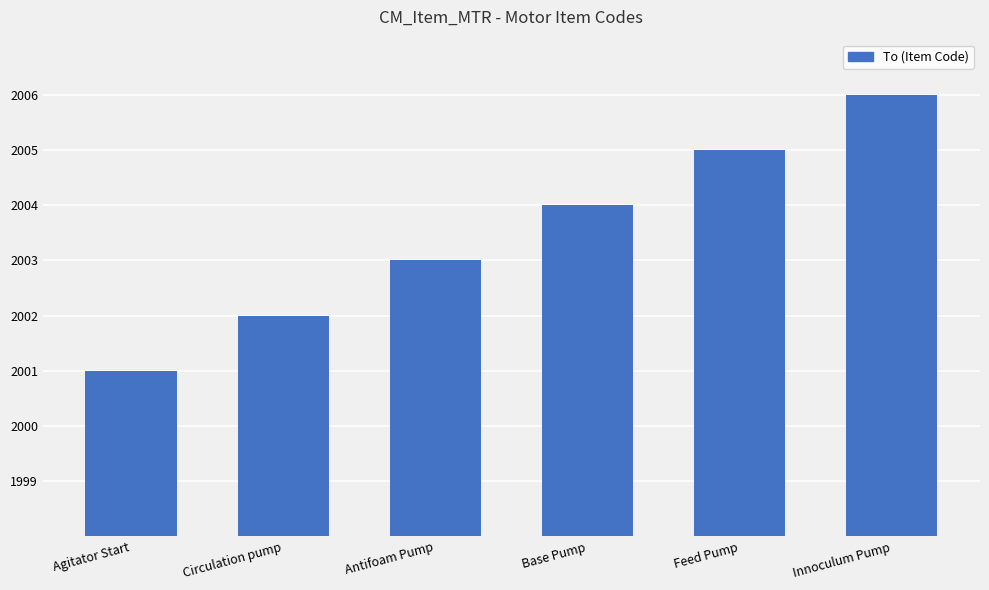

Reading left to right, what are all the values shown in this chart?

2001	2002	2003	2004	2005	2006